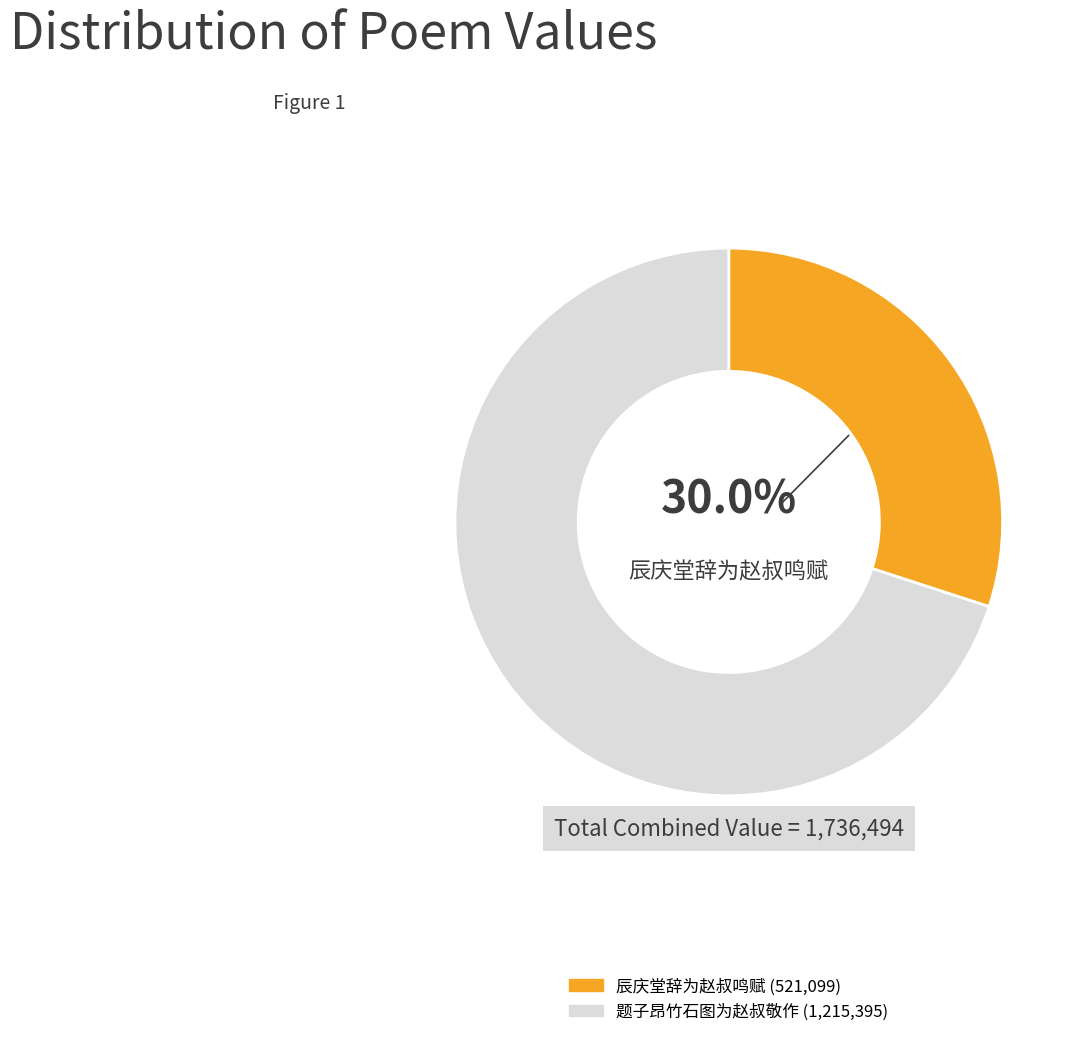

Does any single category account for the majority?

Yes